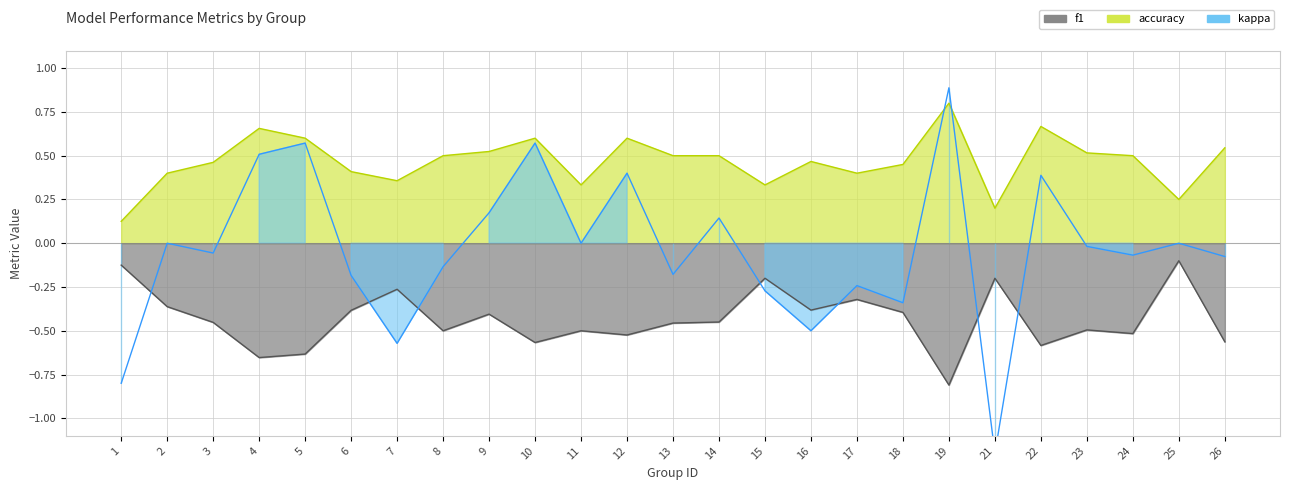

Which series has the largest range (max minus min)?

kappa